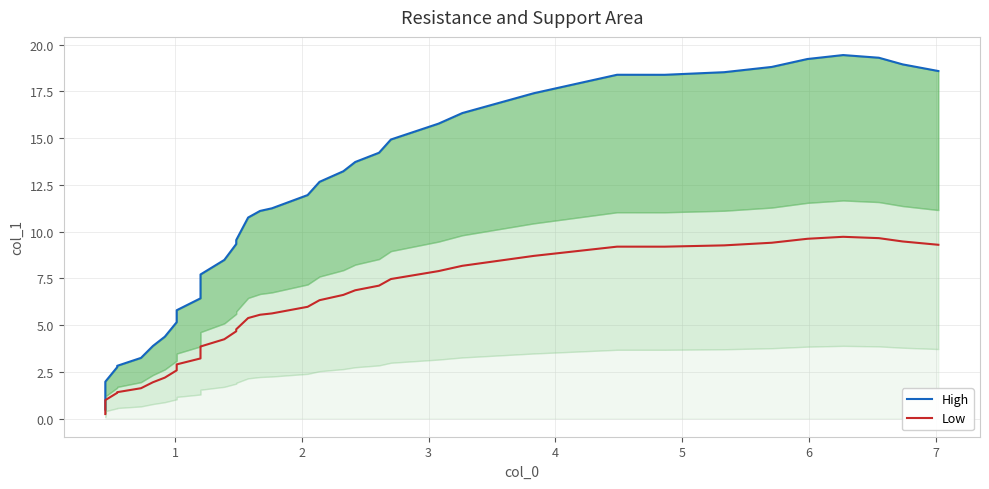

The value of Low at 11 is 1.4. True or false?

False